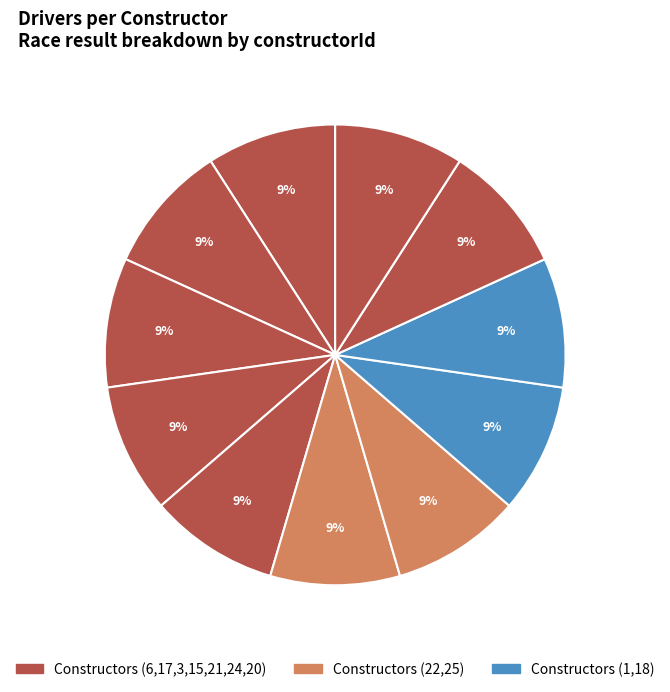

How many slices are in this pie chart?

11